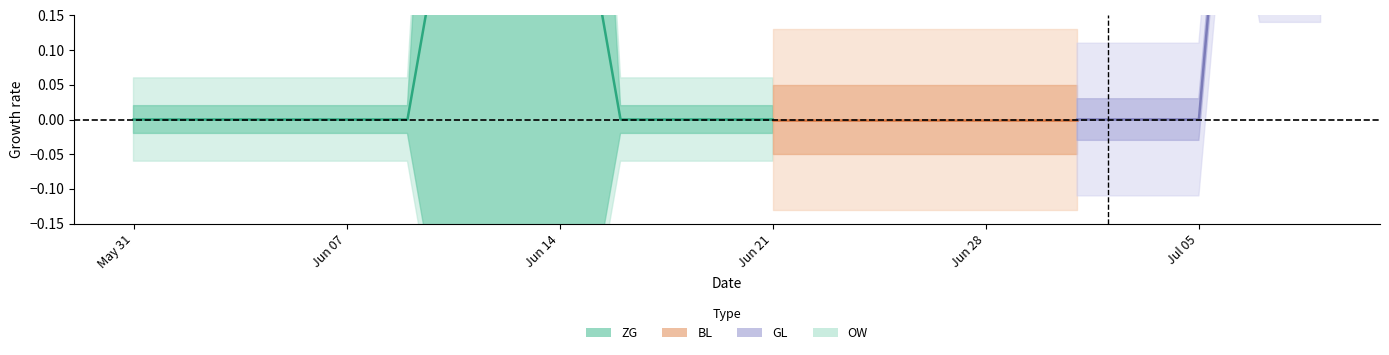

What is the label of the 16th point from the right?

2020-06-24